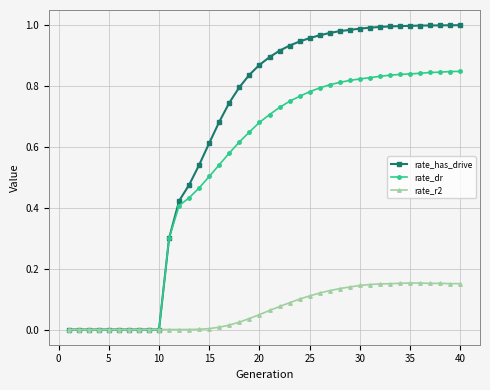

Which series has the largest range (max minus min)?

rate_has_drive